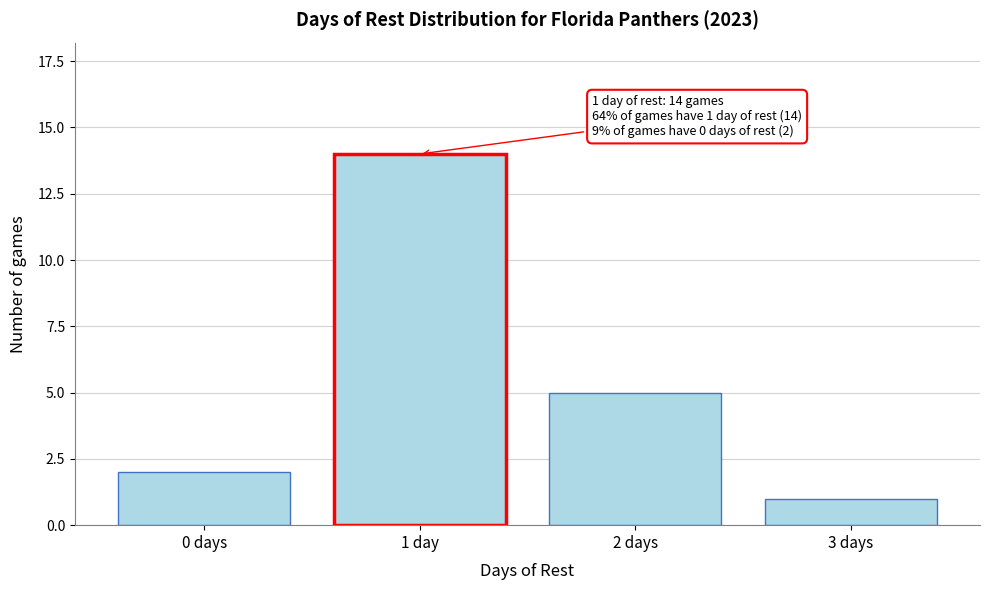

Reading left to right, transcribe all the data shown in this chart.

0 days=2	1 day=14	2 days=5	3 days=1